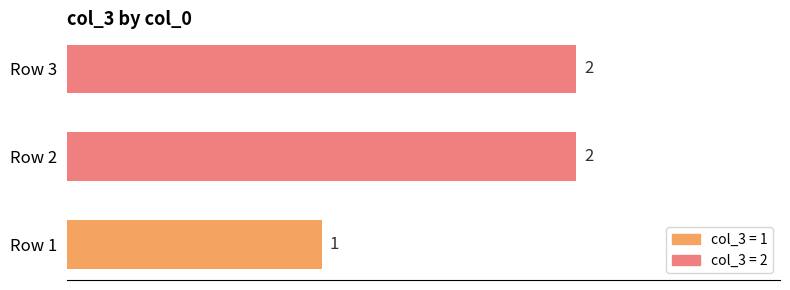

What is the sum of all values?

5